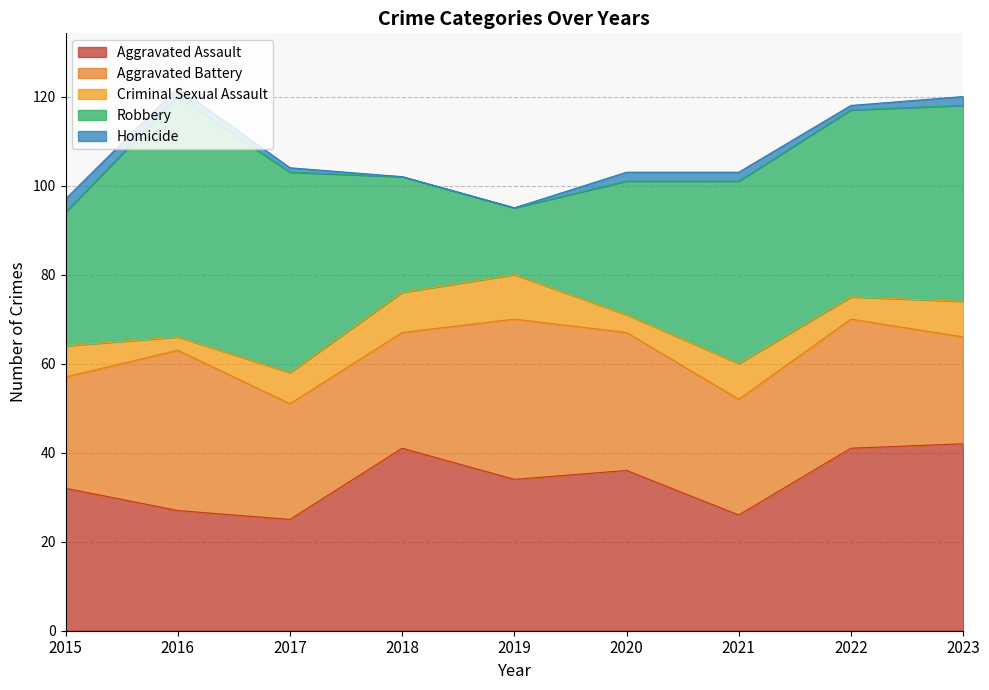

Rank the categories by Criminal Sexual Assault value from lowest to highest.

2016, 2020, 2022, 2015, 2017, 2021, 2023, 2018, 2019